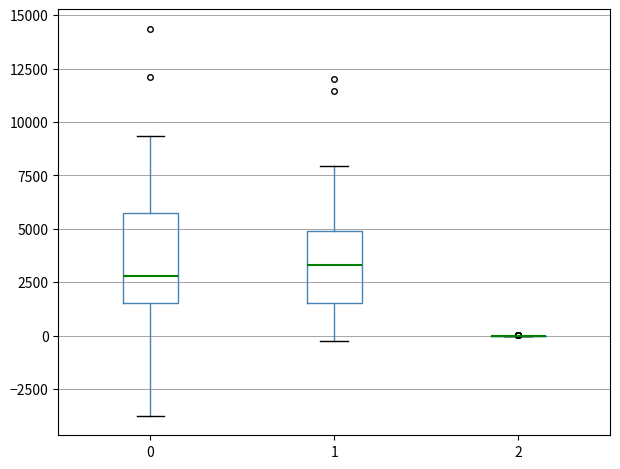

Where is the lower edge of the box at x = 0 on the y-axis? The values are not printed on the chart, so give them approximately, as read against the axis.

1500